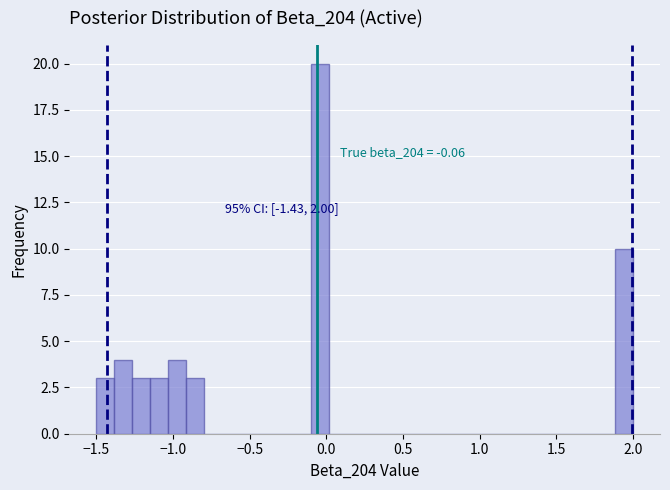

Read against the x-axis, roughly where is the centre of the tallest bar?

-0.05